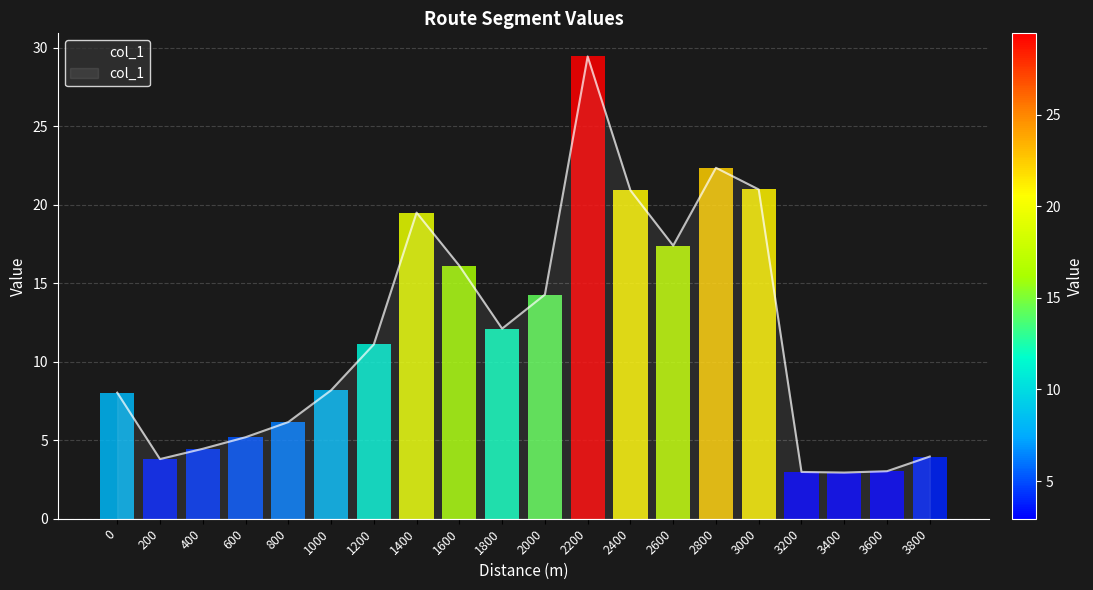

At which label does the data first exceed 11?

1200